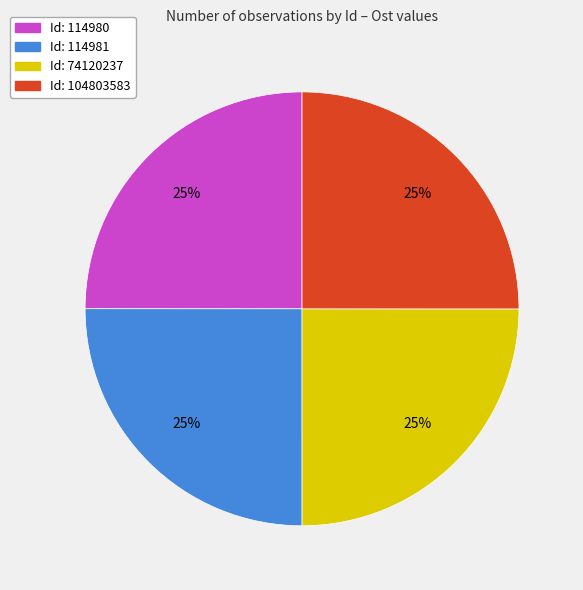

Count the number of slices in the pie.

4